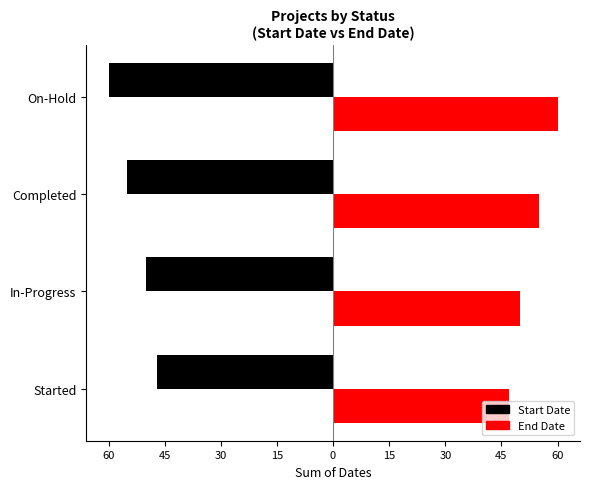

What is the difference between the highest and lowest values at Started?

94